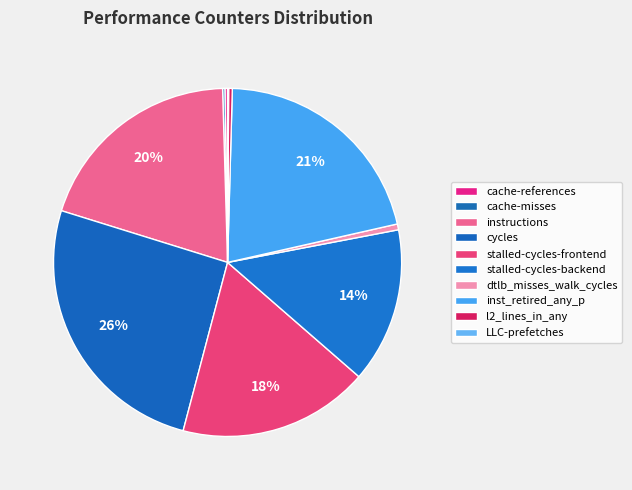

To the nearest percent, what percentage of the pie is dtlb_misses_walk_cycles?

1%